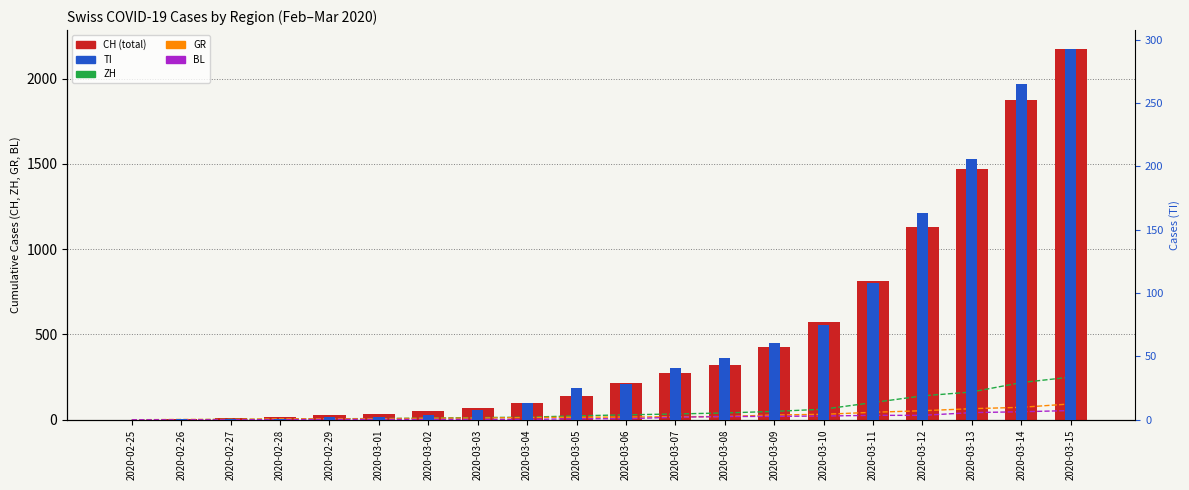

What is the label of the 19th bar from the right?

2020-02-26